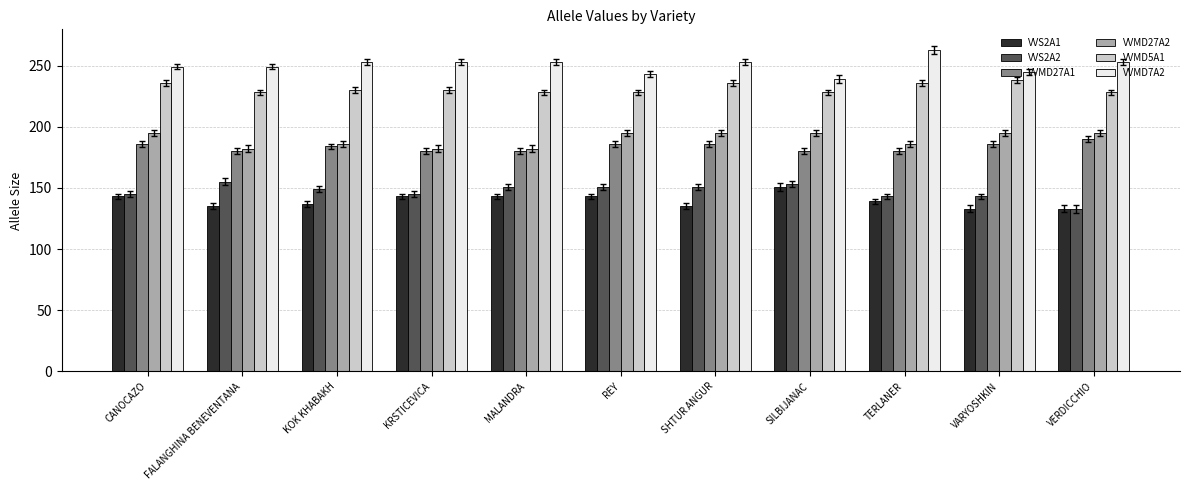

Is it true that VVMD7A2 equals 253 at MALANDRA?

True